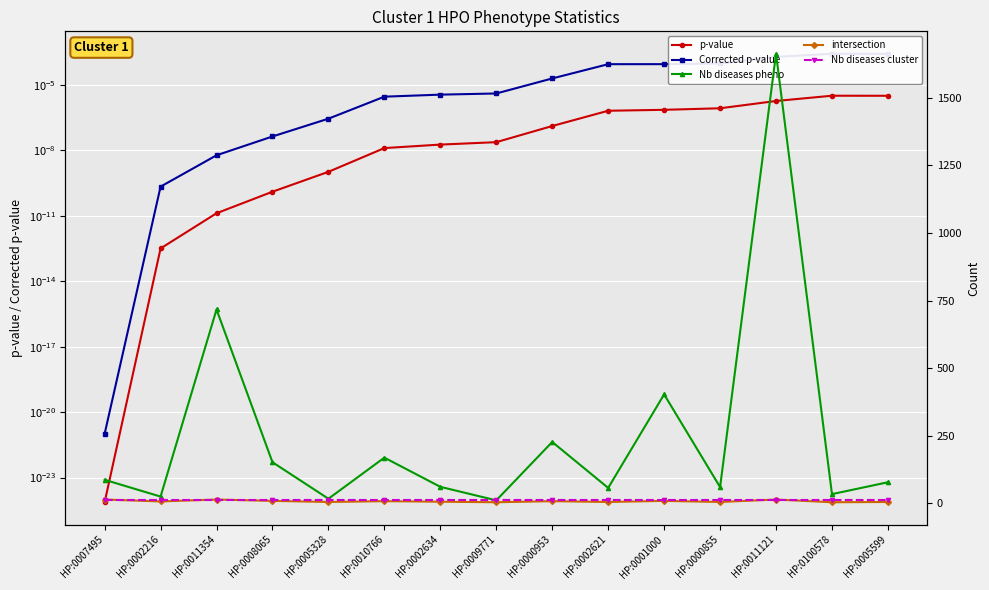

What is the label of the 10th point from the right?

HP:0010766